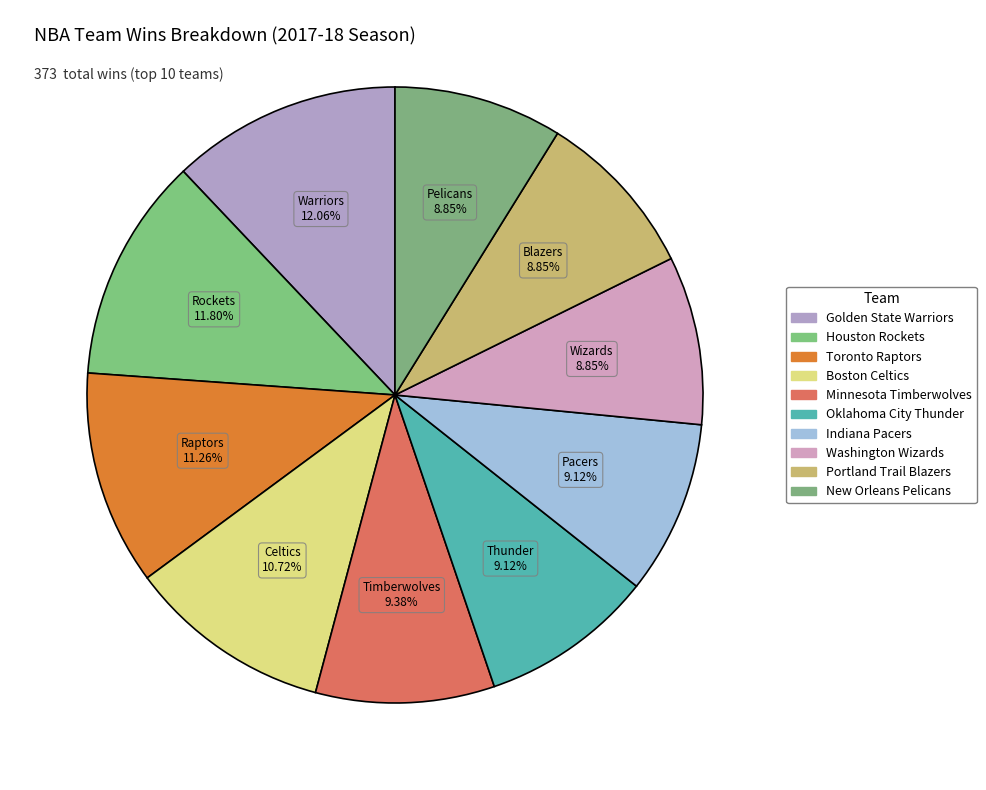

How many segments does this pie chart have?

10